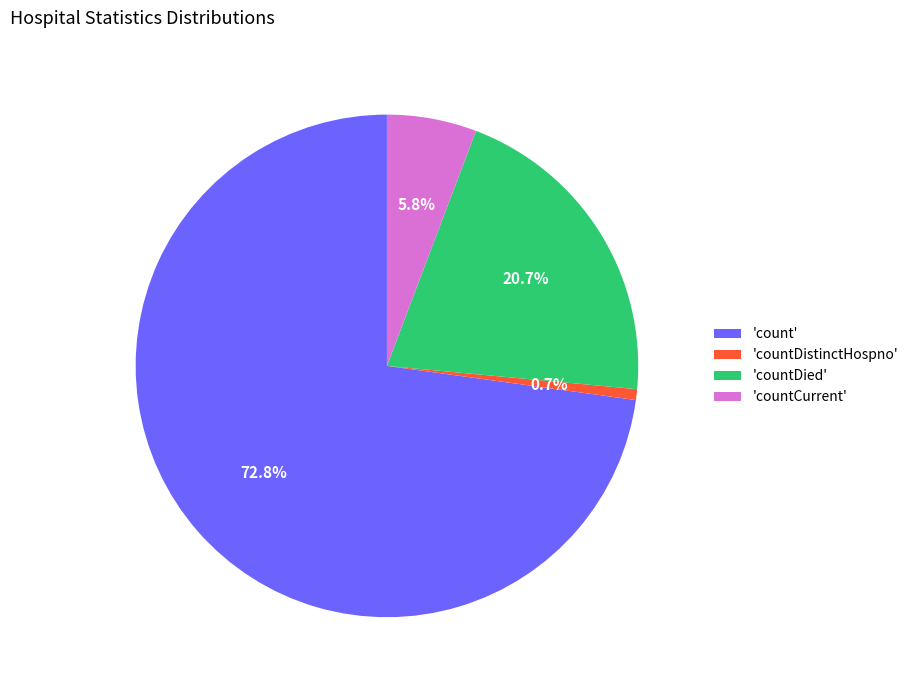

What is the majority slice?

'count'